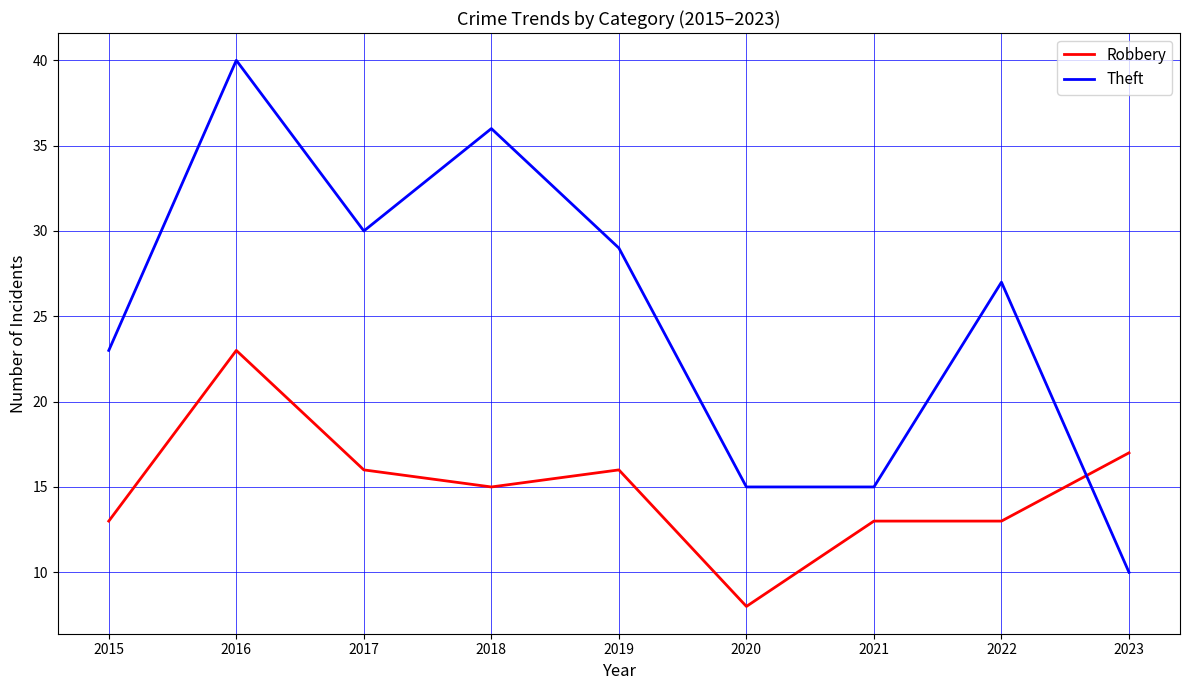

Which series ends up on top after the final intersection of Robbery and Theft?

Robbery